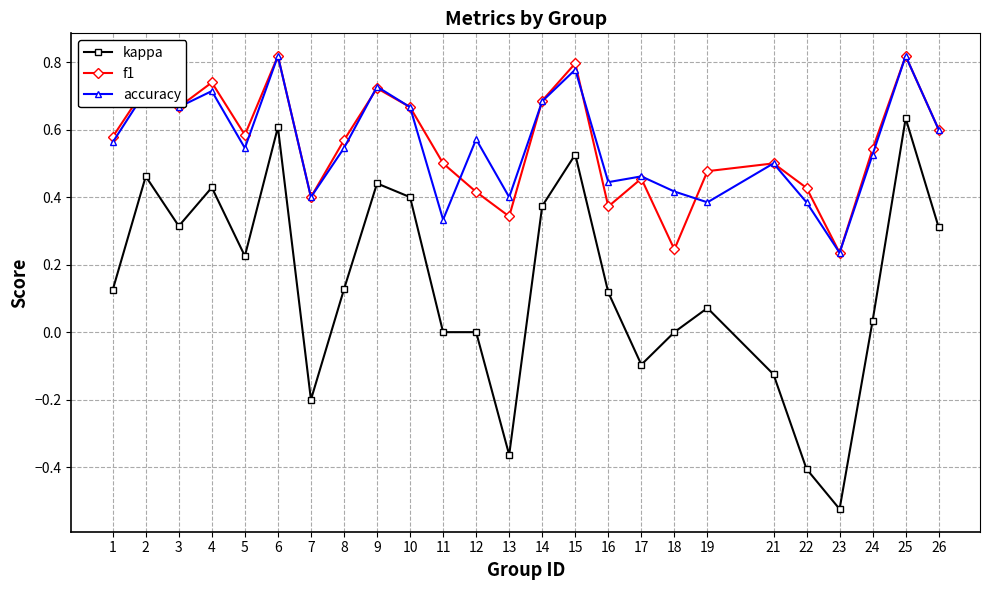

How many lines are shown in the chart?

3